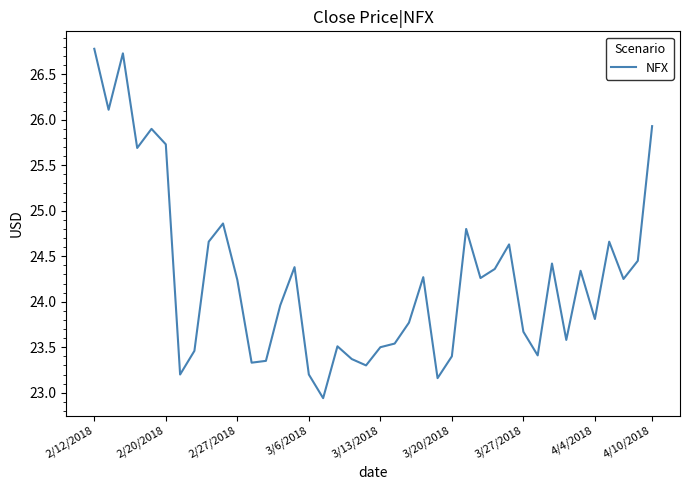

What is the sum of all values?

970.9